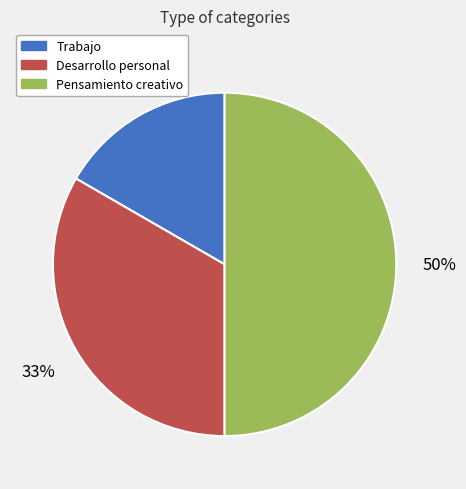

Count the number of slices in the pie.

3